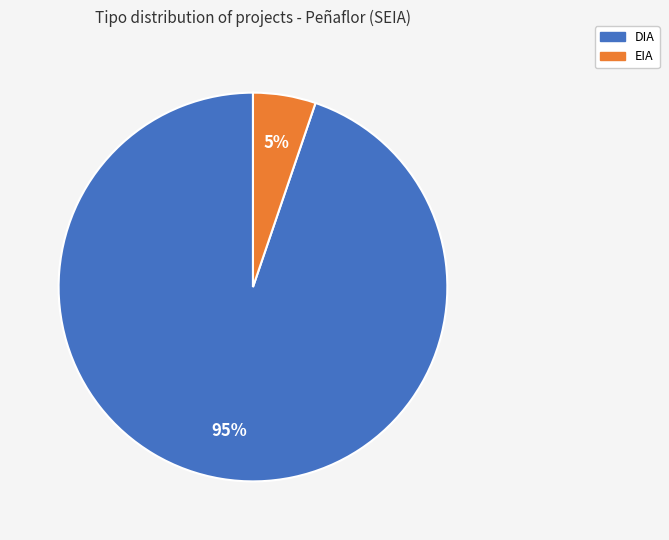

Between DIA and EIA, which is larger?

DIA